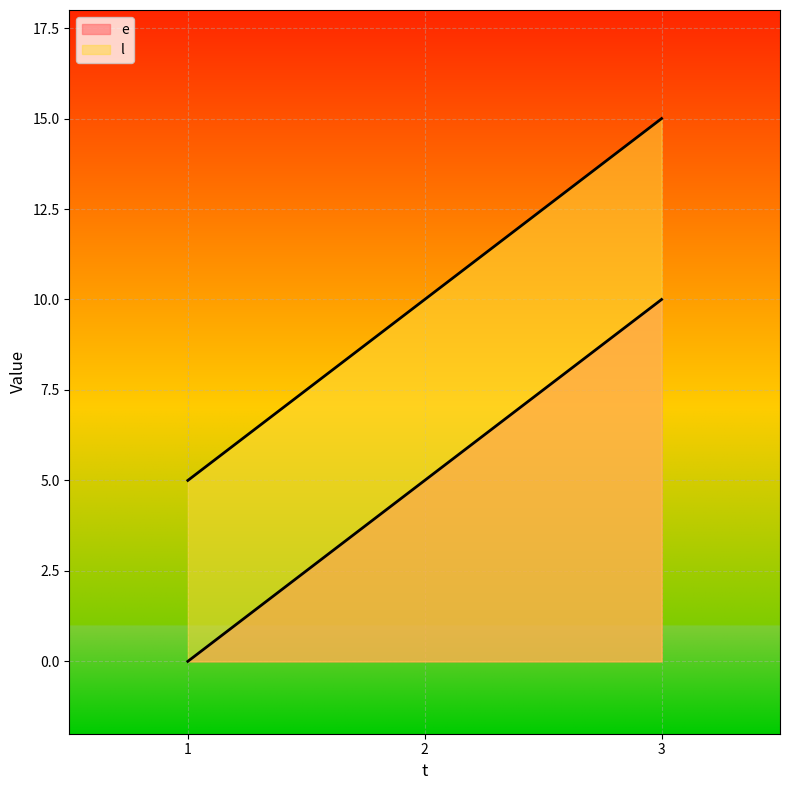

How many lines are shown in the chart?

2